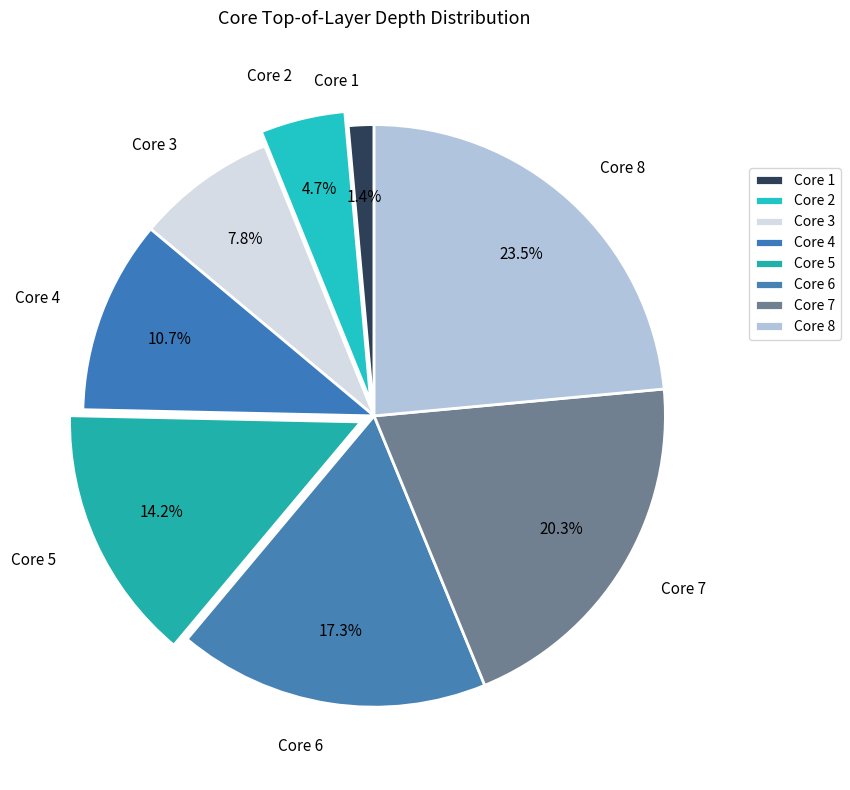

Rank the categories by value from lowest to highest.

Core 1, Core 2, Core 3, Core 4, Core 5, Core 6, Core 7, Core 8